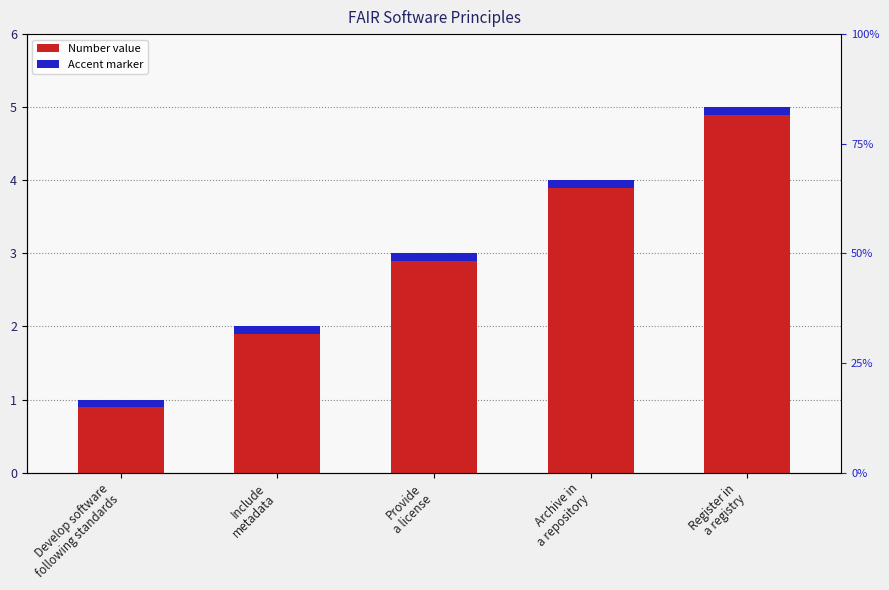

The chart shows a value of 3 at Provide
a license. True or false?

True